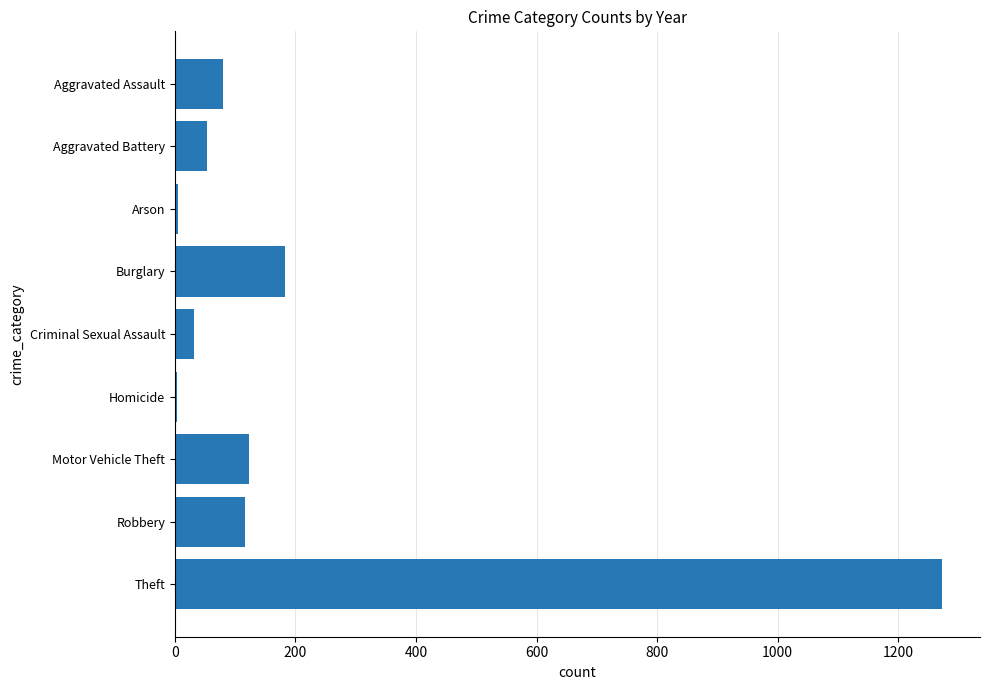

What is the sum of the values at Robbery and Aggravated Battery?

169